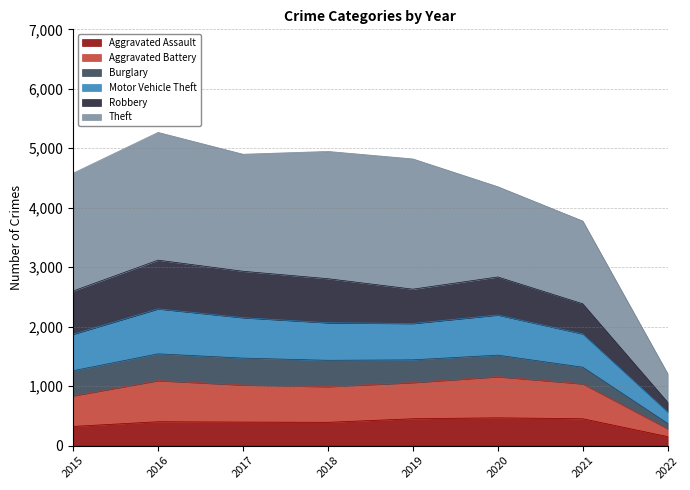

True or false: Aggravated Battery and Aggravated Assault intersect in this chart.

False